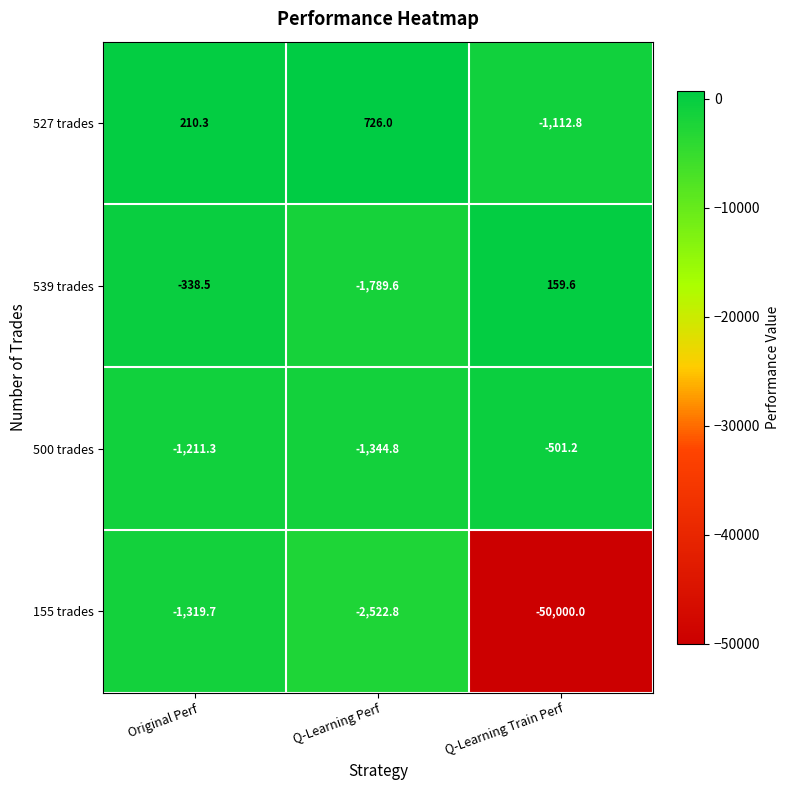

Which series changed the most between Original Perf and Q-Learning Perf?

539 trades